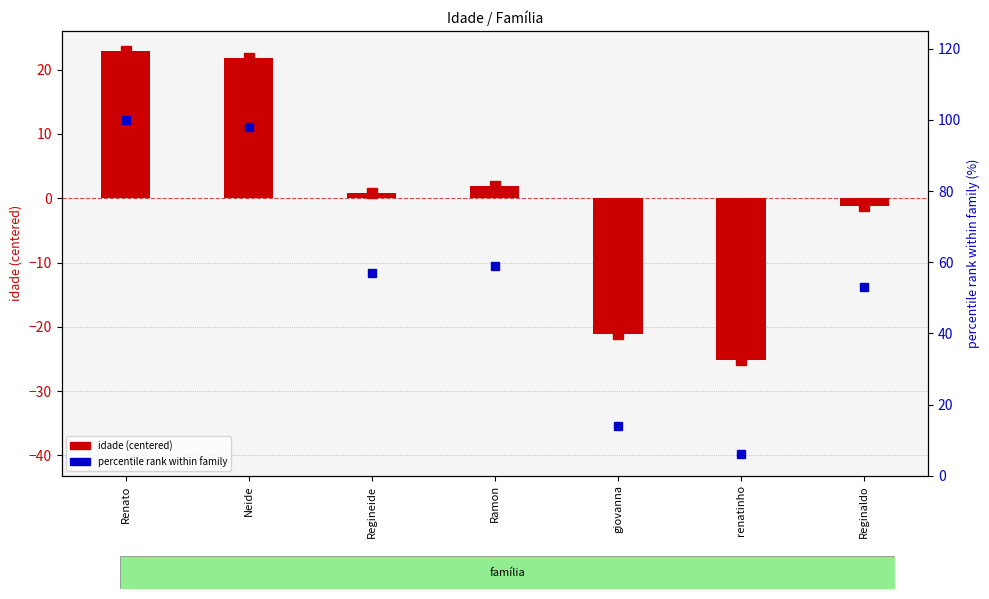

Which series changed the most between Ramon and renatinho?

percentile rank within family